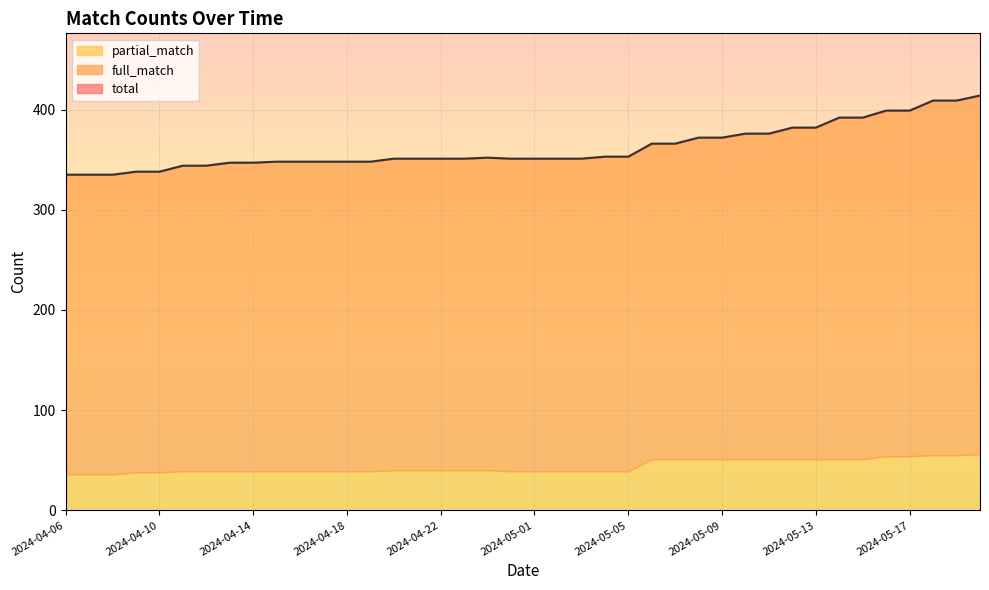

What is the difference between the second highest and minimum values in the total series?

74